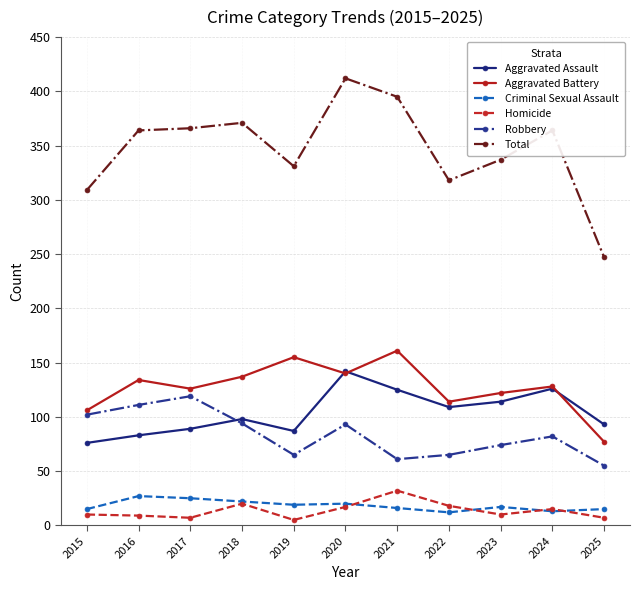

What is the minimum value for Aggravated Battery?

77